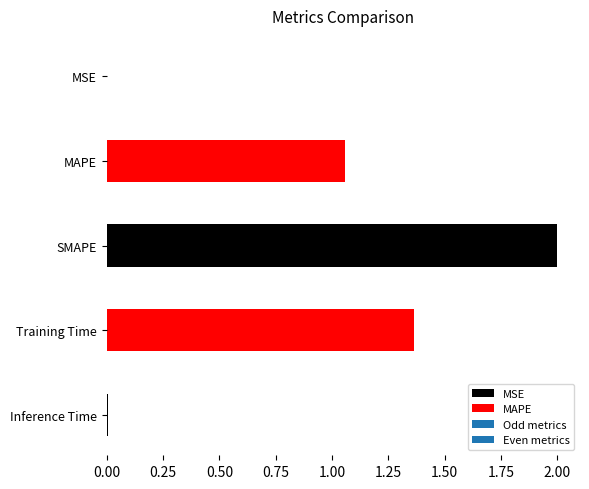

How many values are below 1?

2